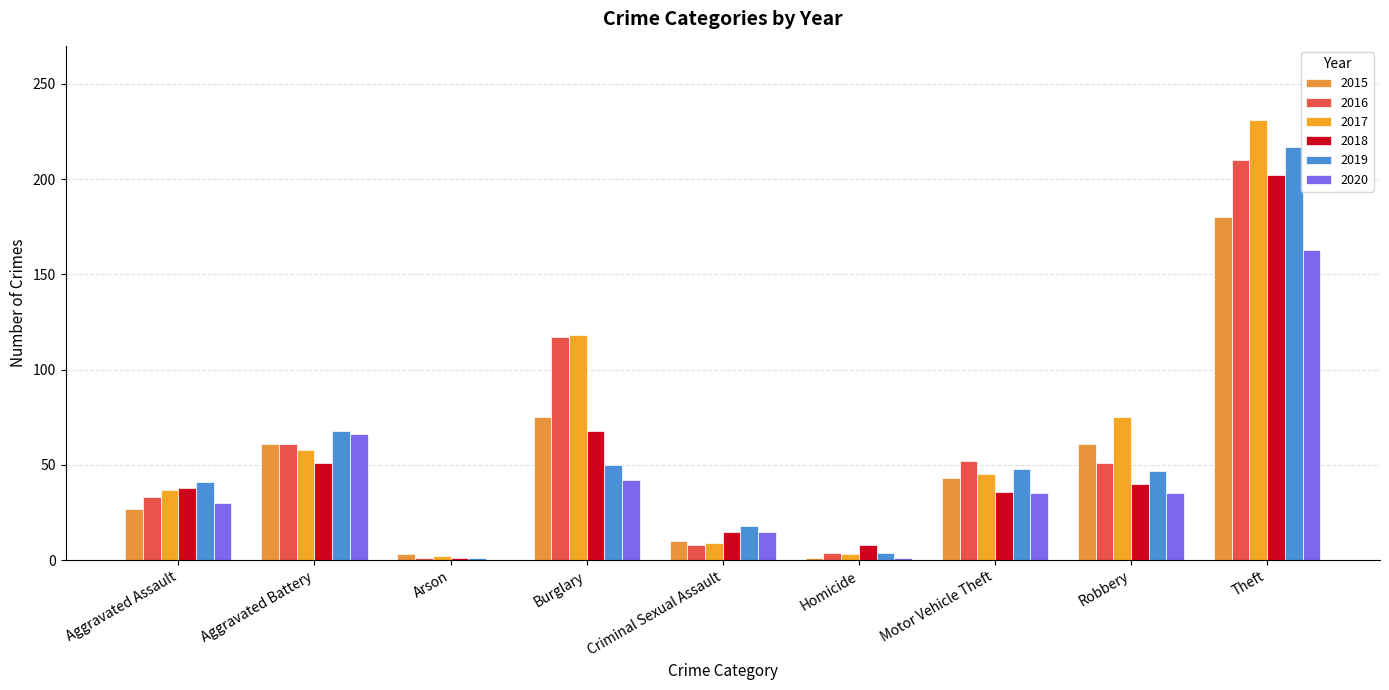

Reading left to right, what are all the values shown in this chart?

2015: 27	61	3	75	10	1	43	61	180
2016: 33	61	1	117	8	4	52	51	210
2017: 37	58	2	118	9	3	45	75	231
2018: 38	51	1	68	15	8	36	40	202
2019: 41	68	1	50	18	4	48	47	217
2020: 30	66	0	42	15	1	35	35	163